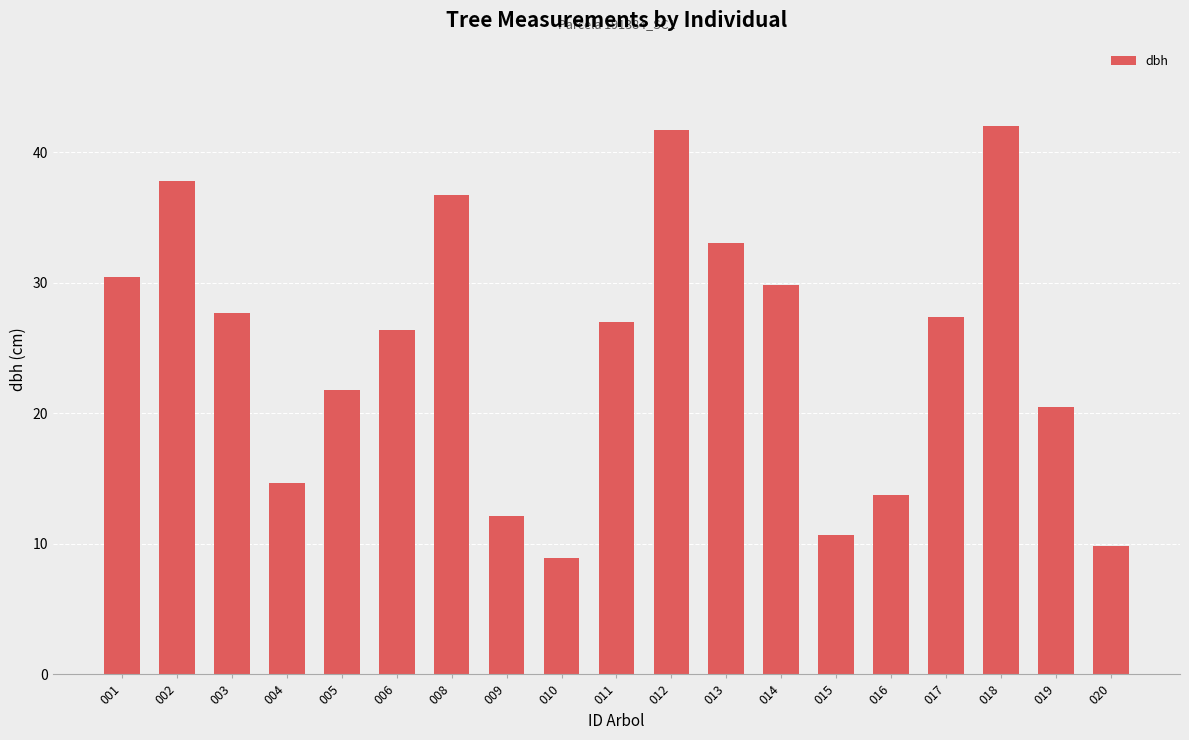

How many data points are less than 26?

8